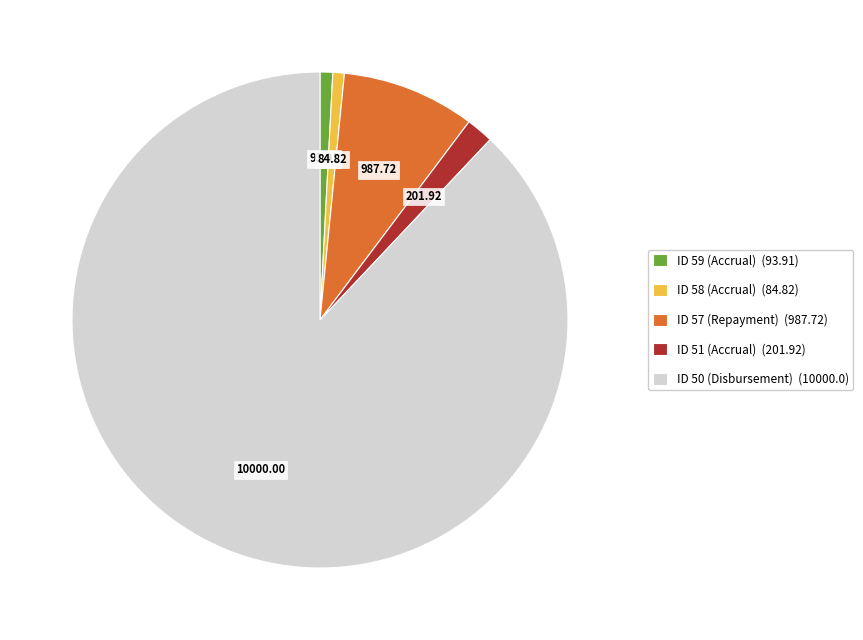

True or false: ID 51 (Accrual) accounts for 2% of the total.

True